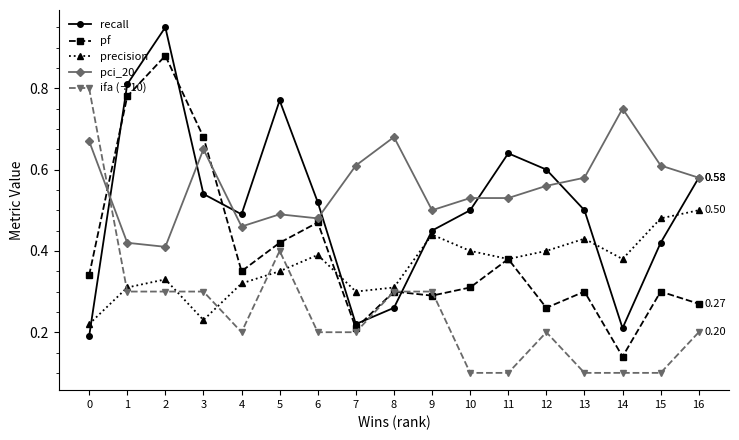

True or false: pci_20 and pf cross at least once.

True